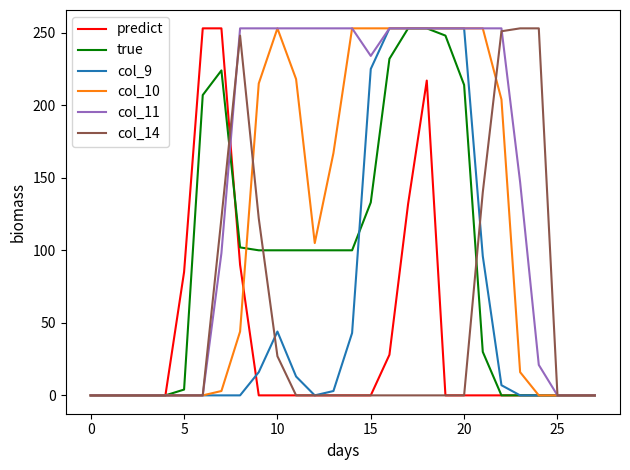

At which label is true closest to 126?

15